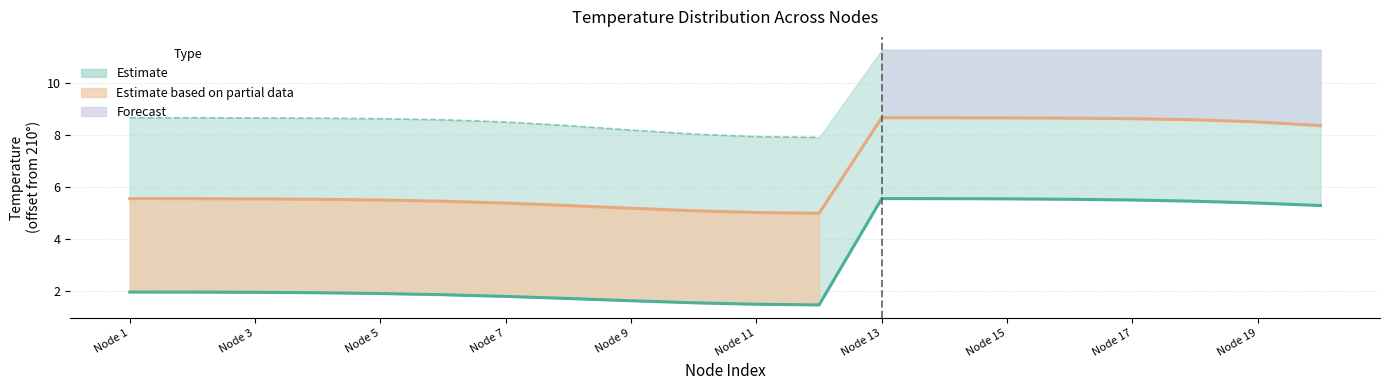

How many lines are shown in the chart?

2